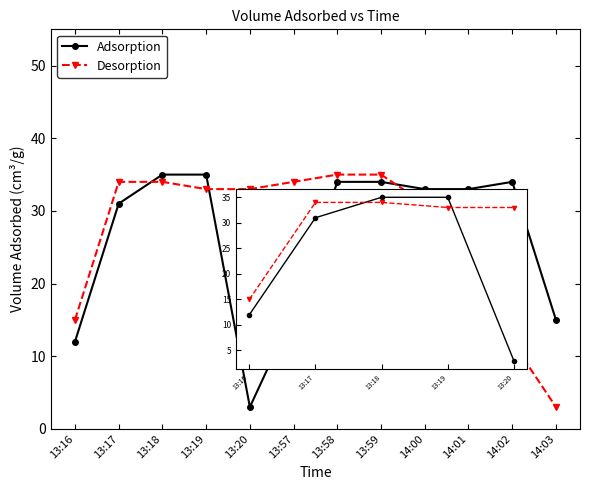

What is the difference between the highest and lowest values at 13:17?

3